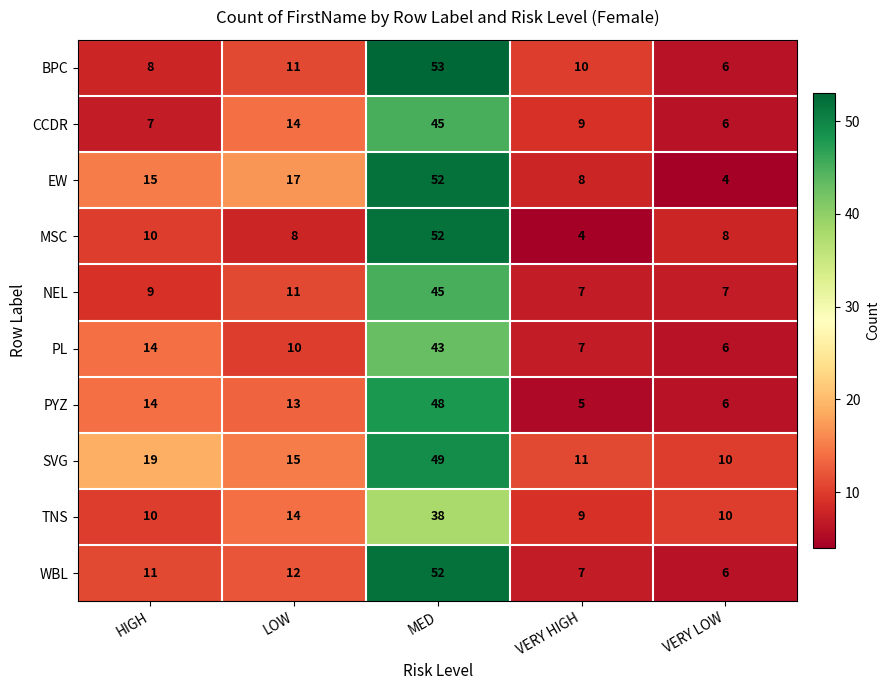

List the labels in order of BPC value, smallest first.

VERY LOW, HIGH, VERY HIGH, LOW, MED